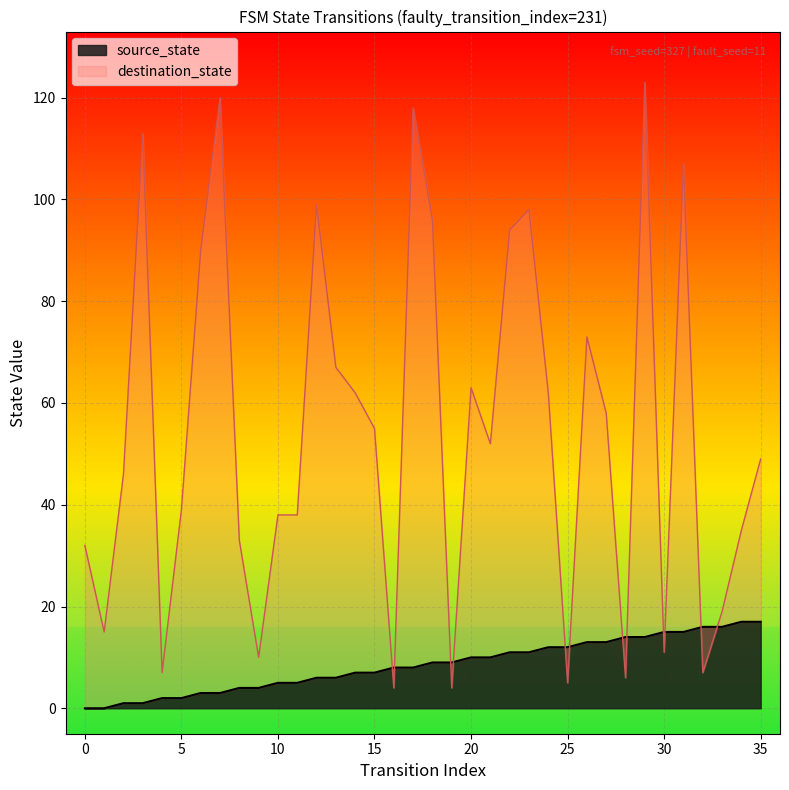

What are all the series names shown in the legend?

source_state, destination_state